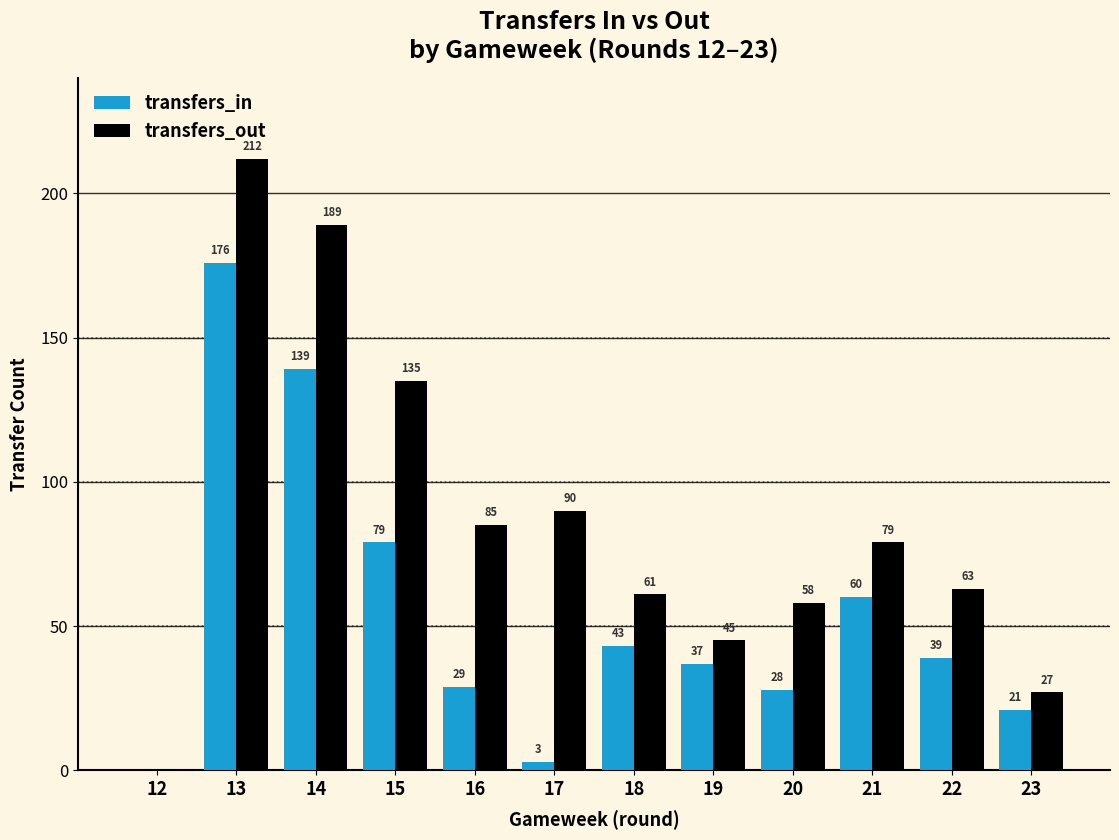

Which series has the widest spread of values?

transfers_out